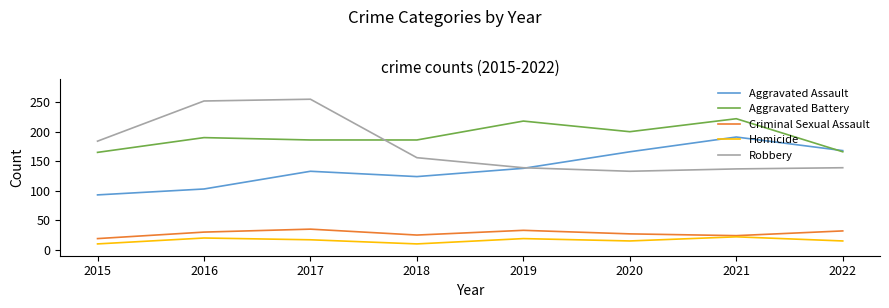

What is the total value across all series at 2019?

547